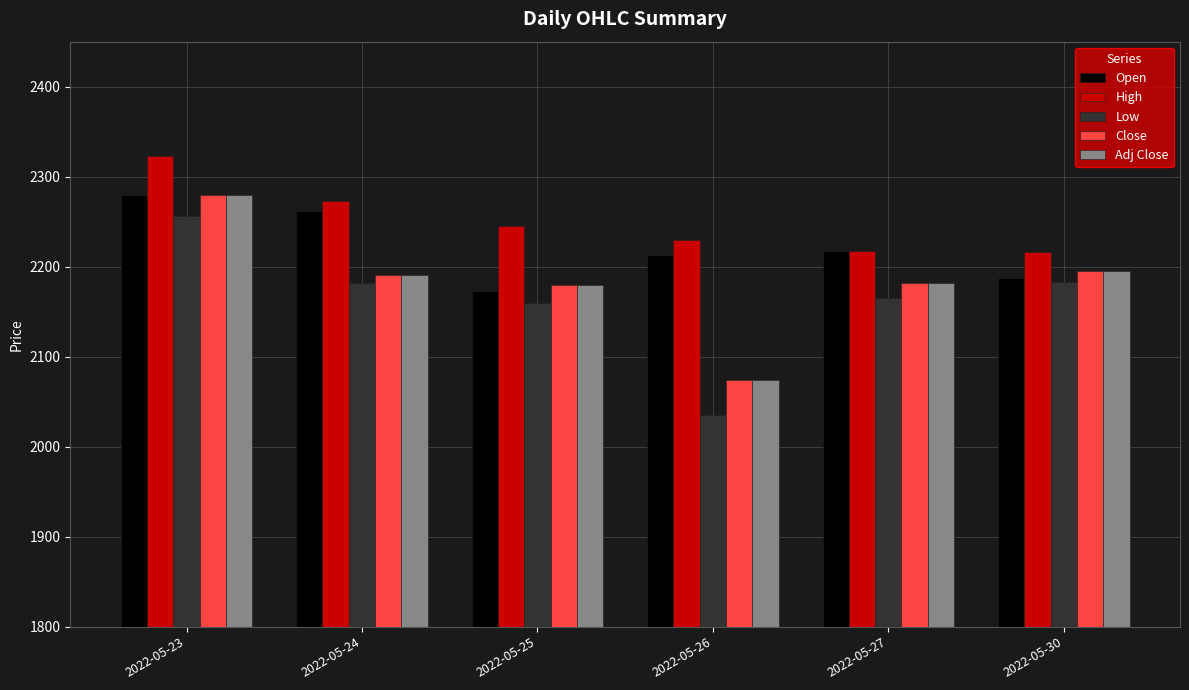

How many bars are there in total?

30